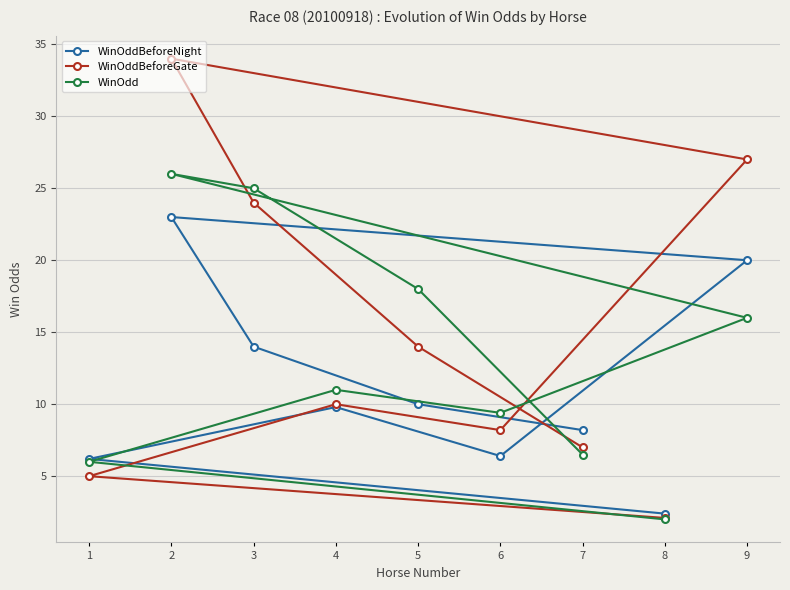

Reading right to left, extract all data points from this chart.

WinOddBeforeNight: 9=20.0	8=2.4	7=8.2	6=6.4	5=10.0	4=9.8	3=14.0	2=23.0	1=6.2
WinOddBeforeGate: 9=27.0	8=2.1	7=7.0	6=8.2	5=14.0	4=10.0	3=24.0	2=34.0	1=5.0
WinOdd: 9=16.0	8=2.0	7=6.5	6=9.4	5=18.0	4=11.0	3=25.0	2=26.0	1=6.0